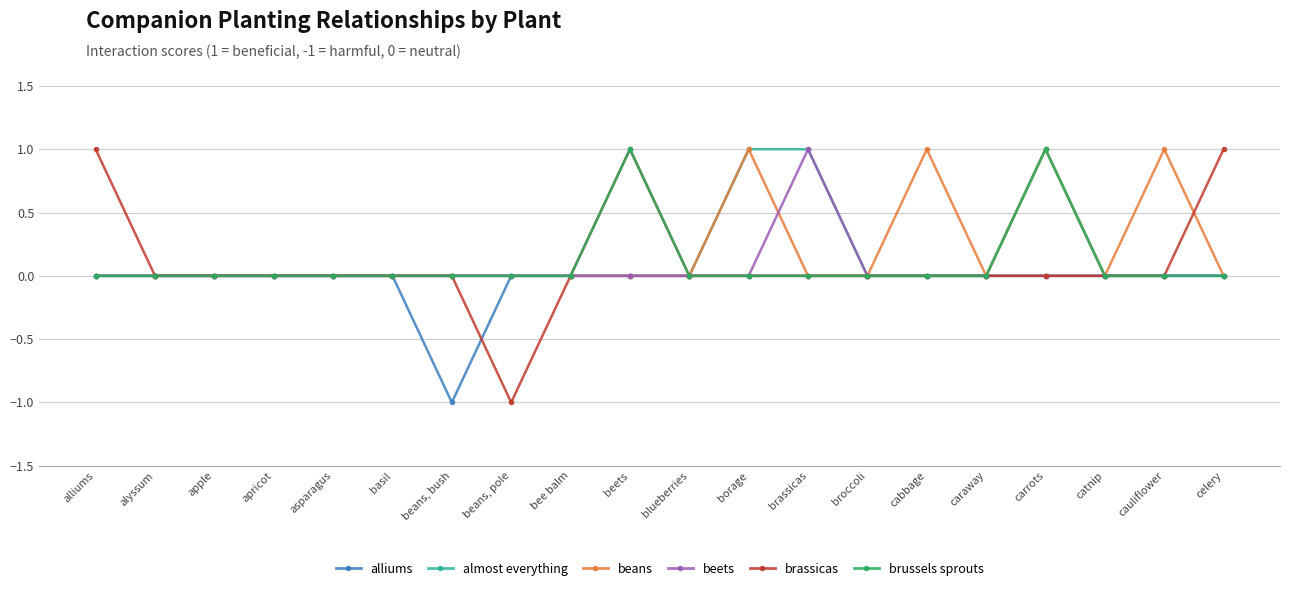

How many categories are shown in the chart?

20